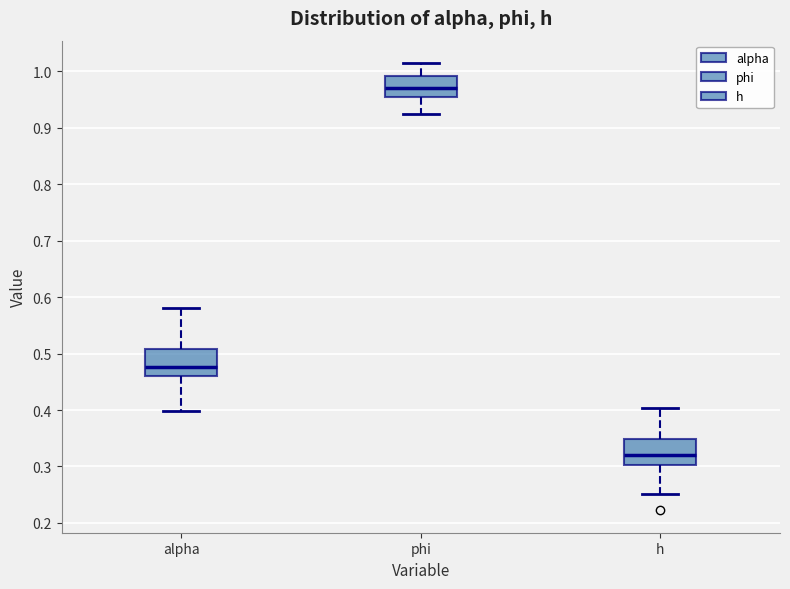

Reading left to right, read every box against the y-axis: the position of its median line, the range the box covers, and the ends of its whiskers. The values are not printed on the chart, so give them approximately, as read against the axis.

alpha: median 0.48, box 0.46 to 0.51, whiskers 0.40 to 0.58
phi: median 0.97, box 0.96 to 0.99, whiskers 0.92 to 1.01
h: median 0.32, box 0.30 to 0.35, whiskers 0.25 to 0.40